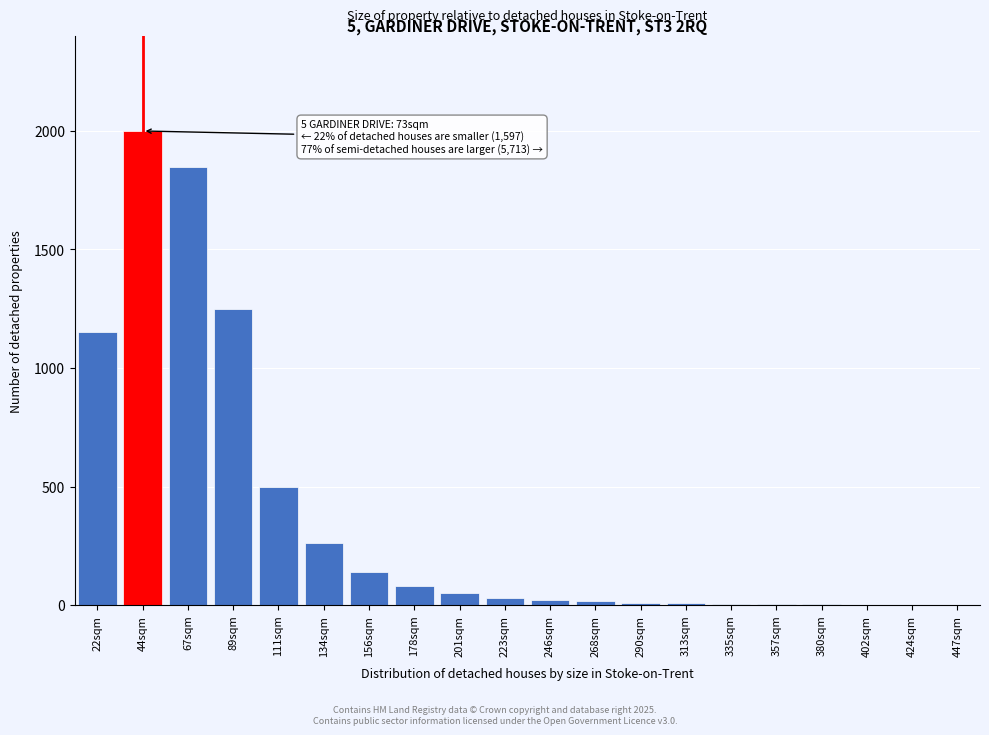

What is the change in value from 22sqm to 67sqm?

+700